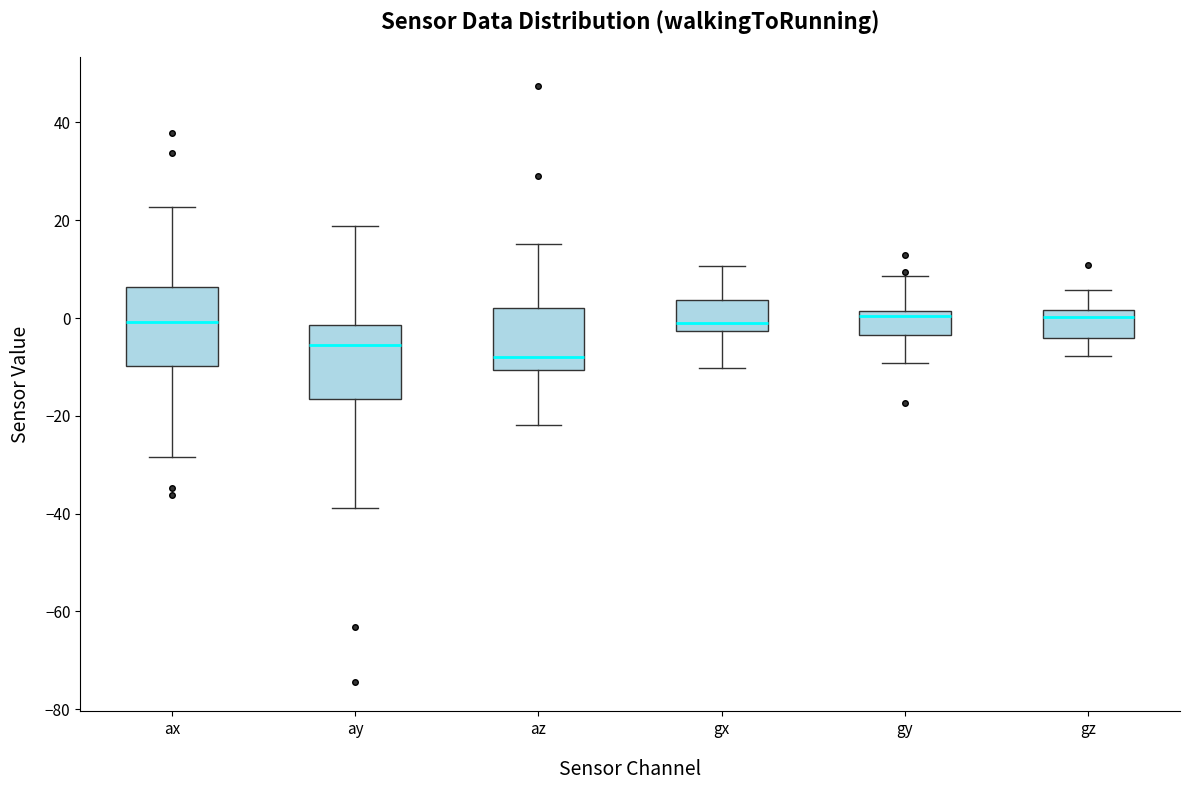

Reading left to right, read every box against the y-axis: the position of its median line, the range the box covers, and the ends of its whiskers. The values are not printed on the chart, so give them approximately, as read against the axis.

ax: median 0, box -10 to 6, whiskers -28 to 22
ay: median -6, box -16 to -2, whiskers -38 to 18
az: median -8, box -10 to 2, whiskers -22 to 16
gx: median 0, box -2 to 4, whiskers -10 to 10
gy: median 0, box -4 to 2, whiskers -10 to 8
gz: median 0, box -4 to 2, whiskers -8 to 6